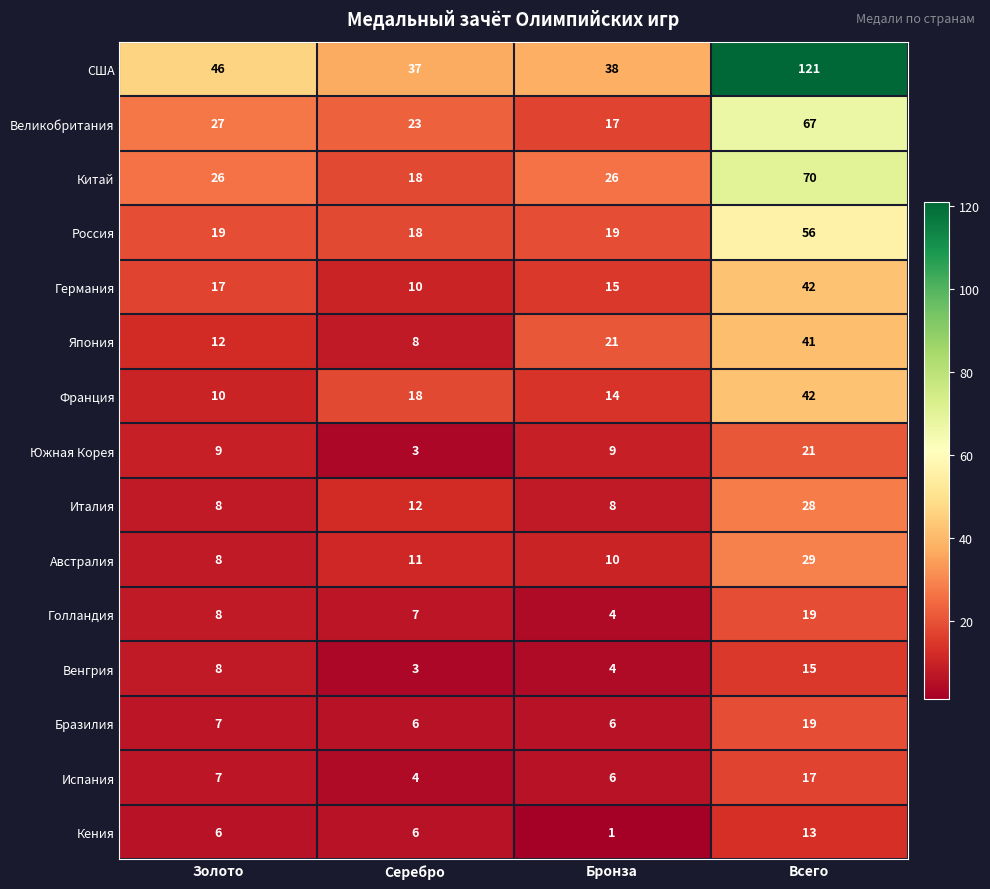

At which category does the chart reach its minimum across all series?

Бронза